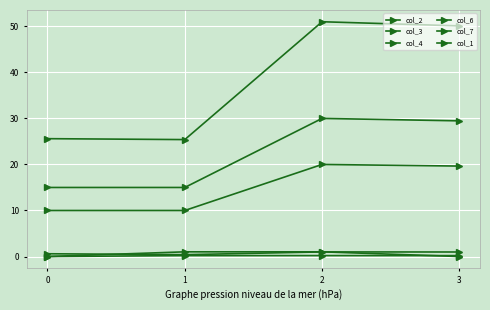

Reading right to left, list all the values displayed in this chart.

col_2: 50.1	51.0	25.4	25.6
col_3: 1.0	1.0	0.4	0.6
col_4: 19.6	20.0	10.0	10.0
col_6: 29.5	30.0	15.0	15.0
col_7: 0.2	0.2	0.2	0.0
col_1: 0.0	1.0	1.0	0.0